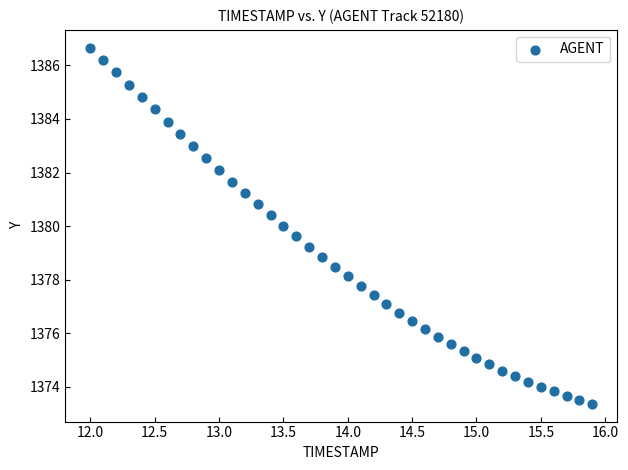

What is the range of Y values (max minus min)?

13.3